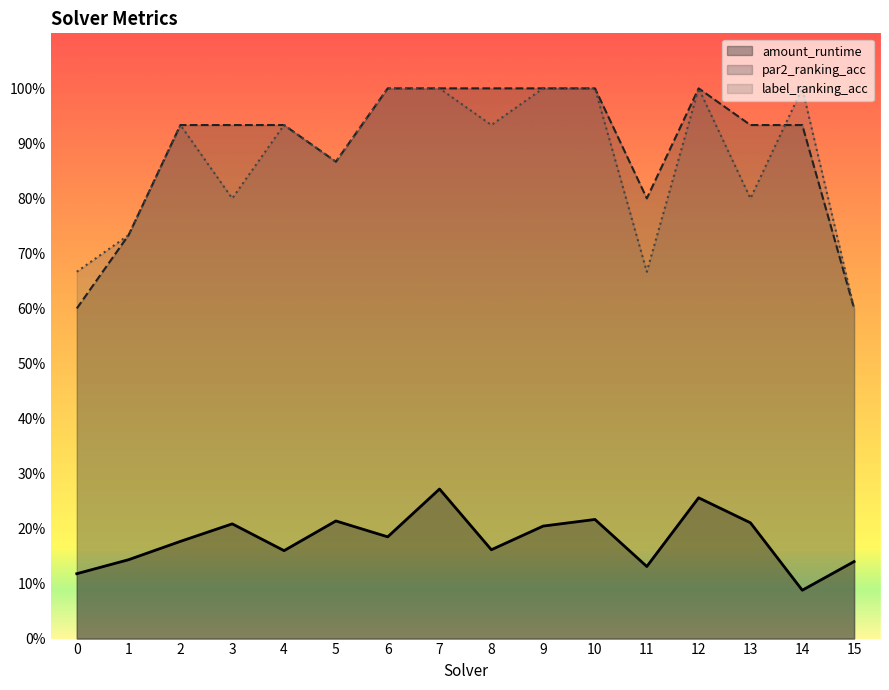

What is the difference between the second highest and minimum values in the label_ranking_acc series?

0.4